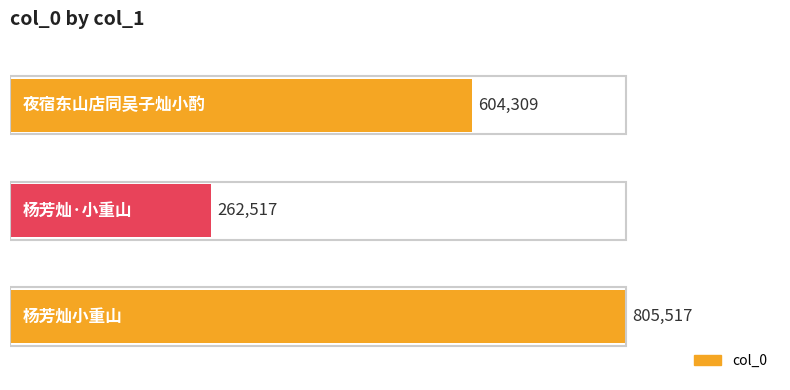

What is the smallest value displayed?

262517